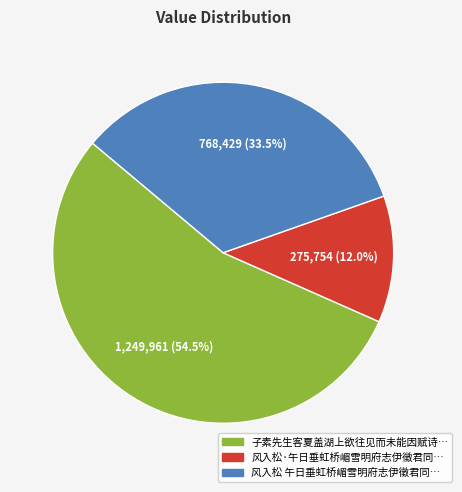

Is there a majority slice in this chart?

Yes